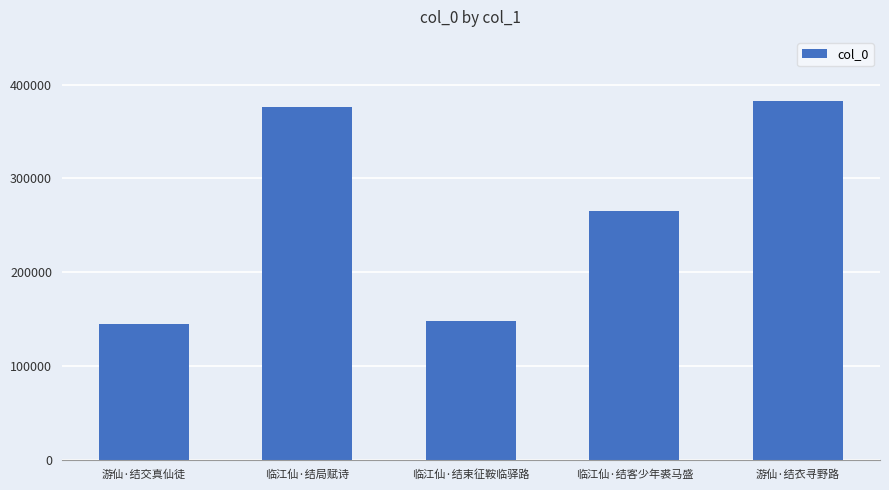

What is the smallest value displayed?

145095